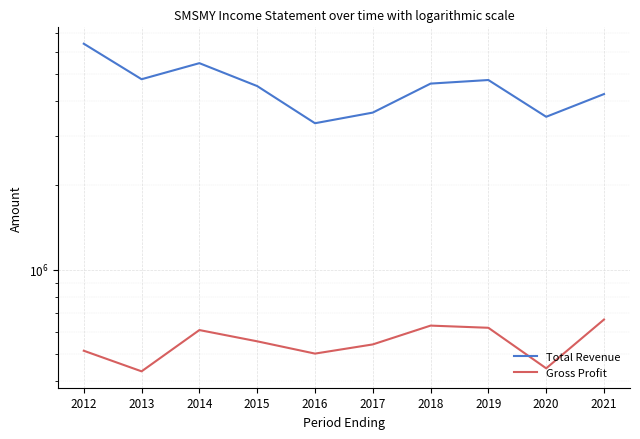

How many lines are shown in the chart?

2